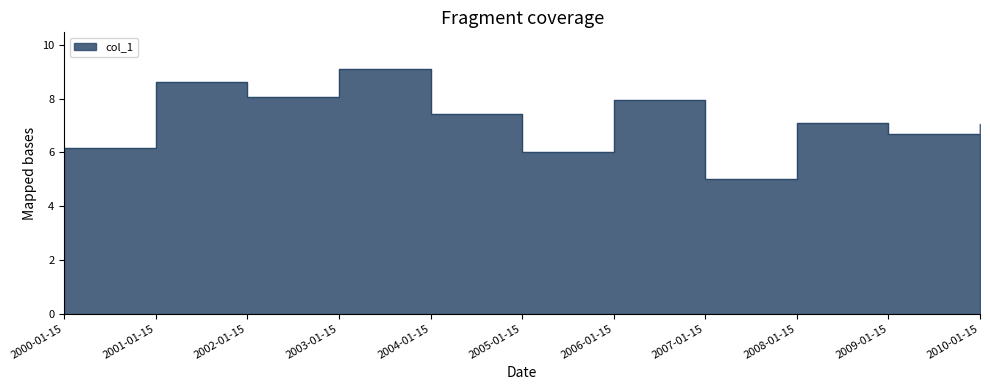

How many lines are shown in the chart?

1